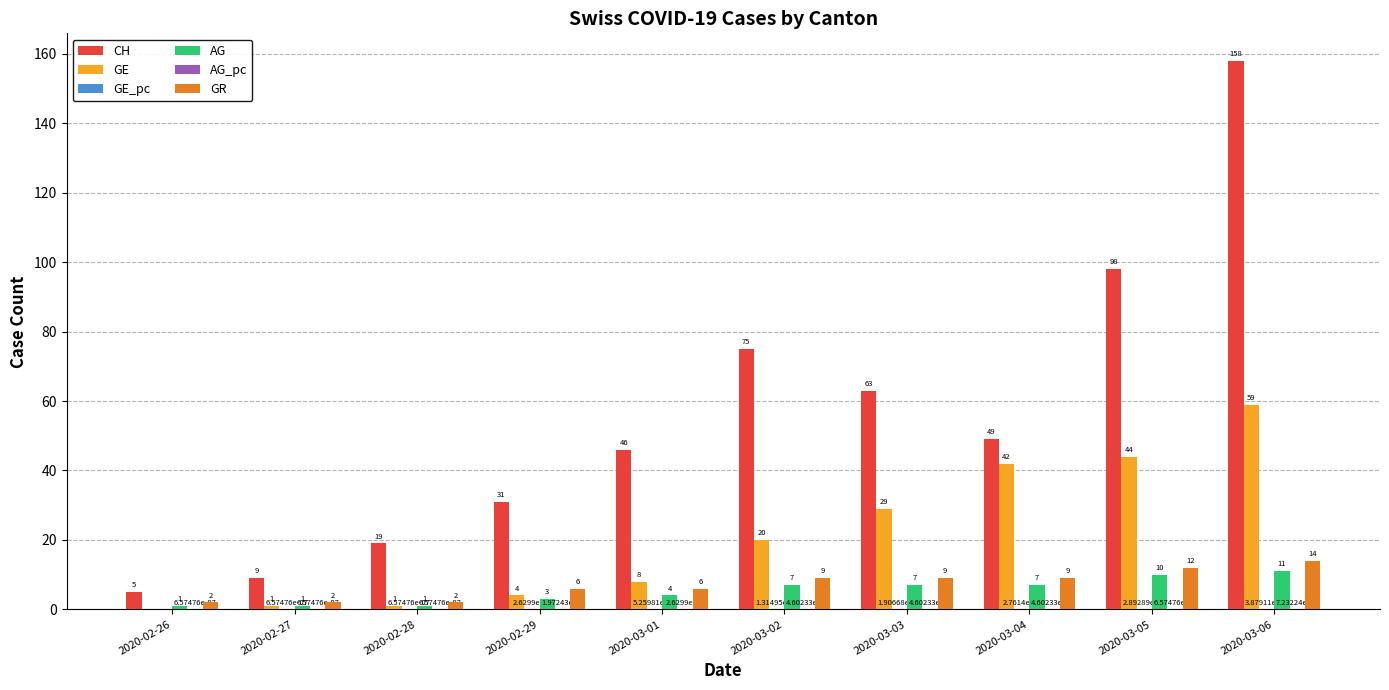

Between 2020-02-28 and 2020-03-02, which series saw the biggest shift?

CH